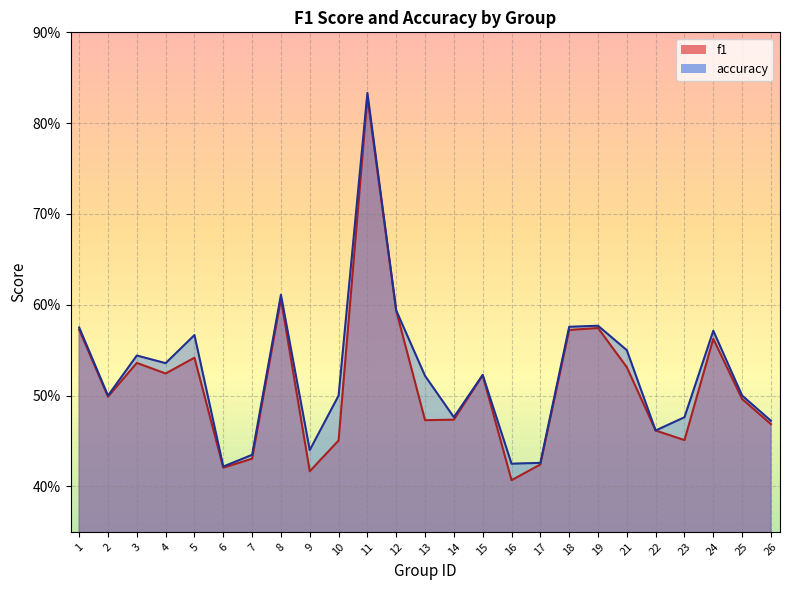

Does the chart have visible grid lines?

Yes